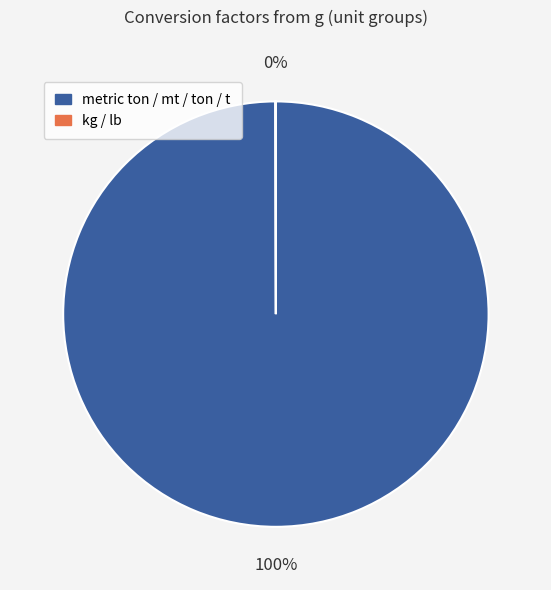

To the nearest percent, what is the average slice percentage?

50%